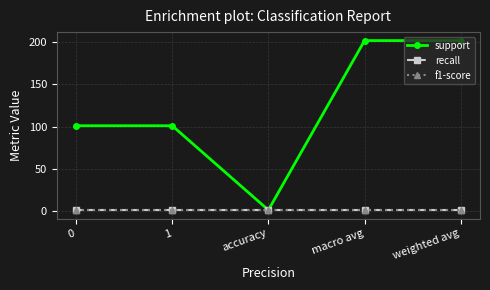

Is the value of support at accuracy greater than the value of recall at accuracy?

No